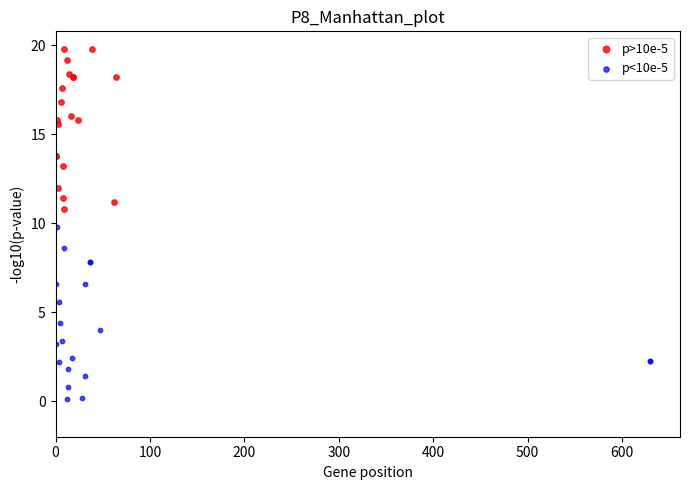

Which series has the widest spread of Y values?

p<10e-5